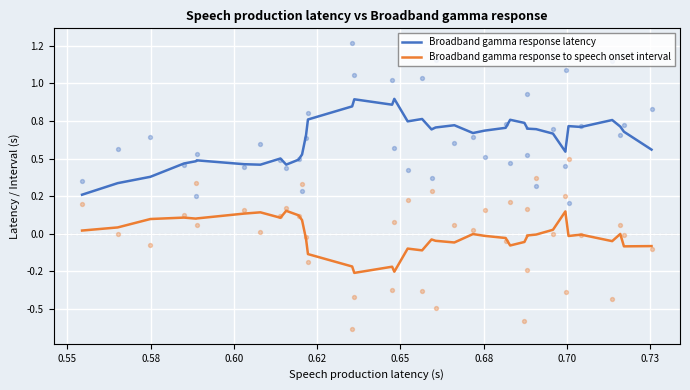

Is the value of Broadband gamma response to speech onset interval at 30 greater than the value of Broadband gamma response latency at 21?

No